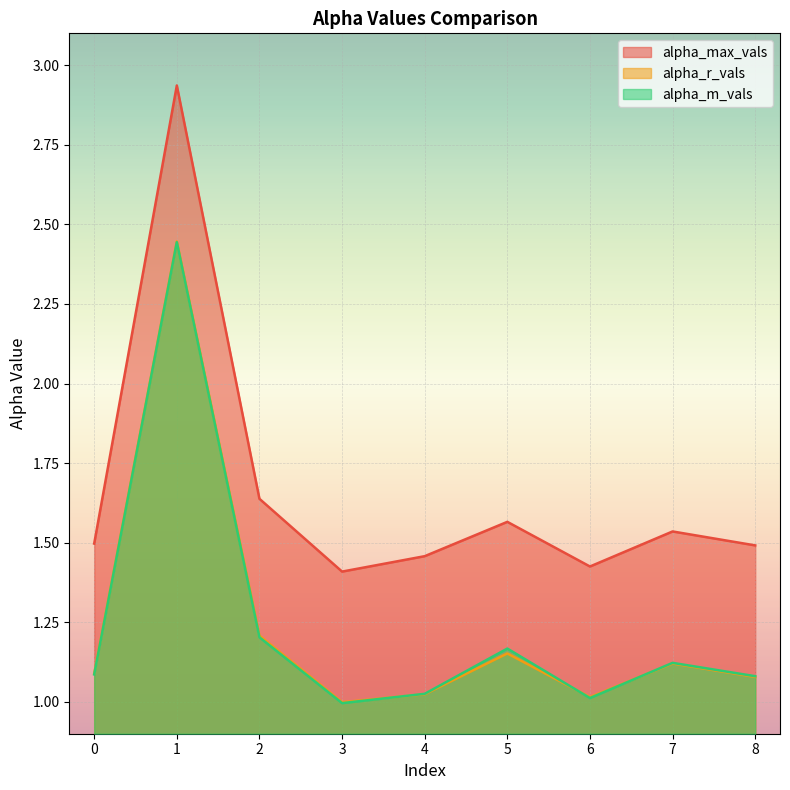

What is the value of the alpha_r_vals point at the 6th from the left?

1.2